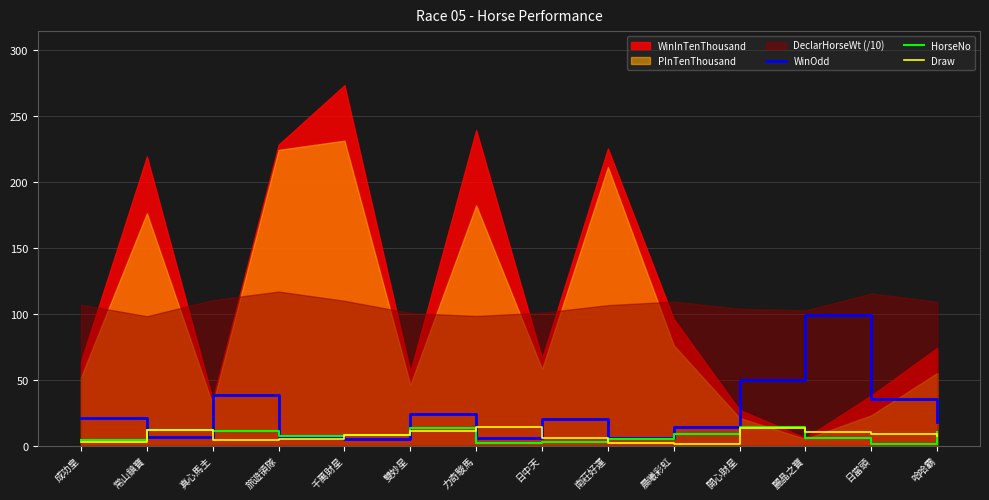

What value does the WinOdd series have at 雙妙星?

24.0